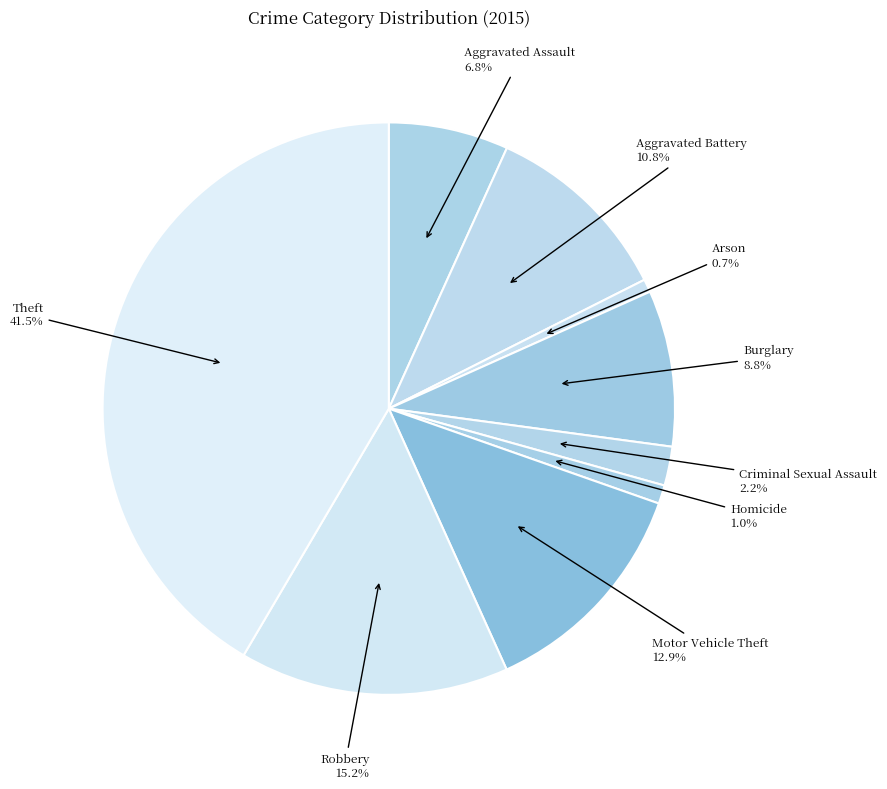

What is the largest slice in the pie chart?

Theft